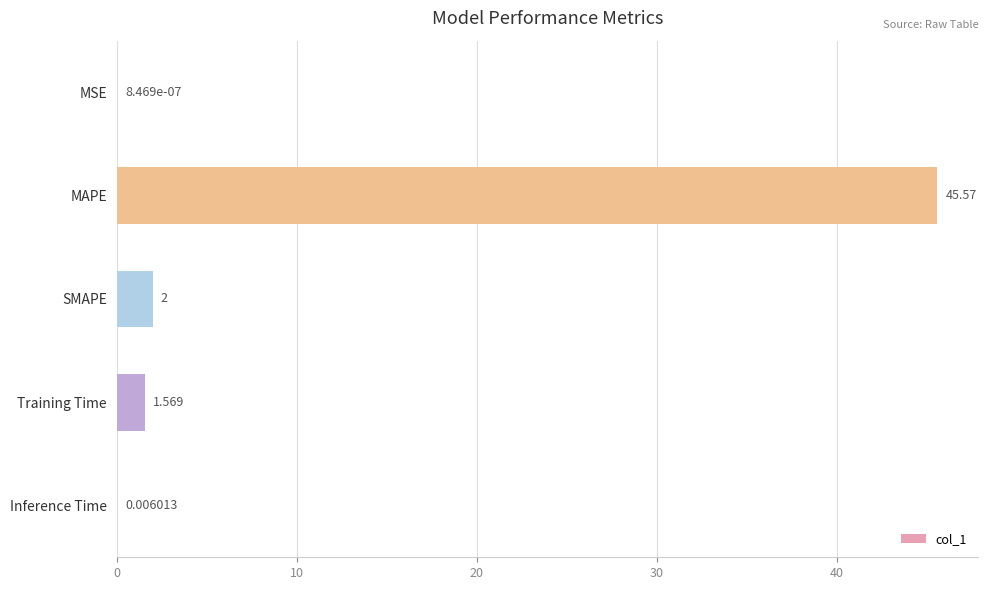

At which label is the value closest to 22?

SMAPE